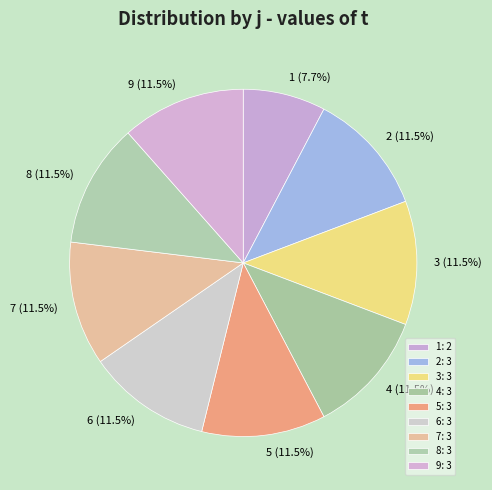

Is the sum of 3 and 7 greater than half?

No